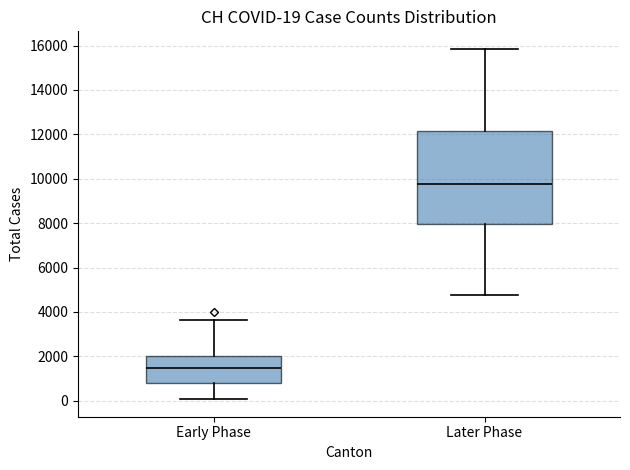

Which box has the highest median line?

Later Phase